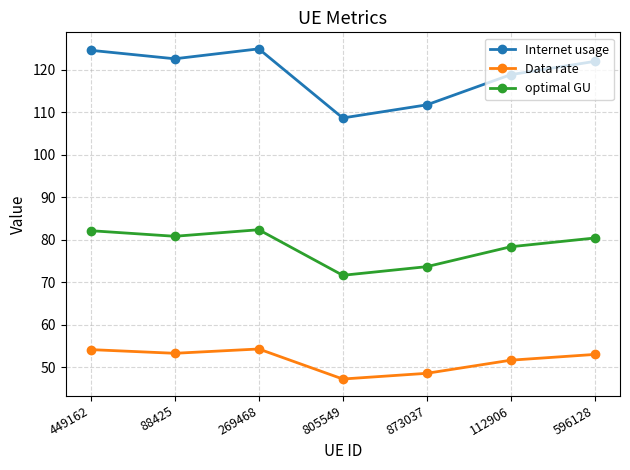

True or false: optimal GU has more than 1 points higher than both neighbors.

False